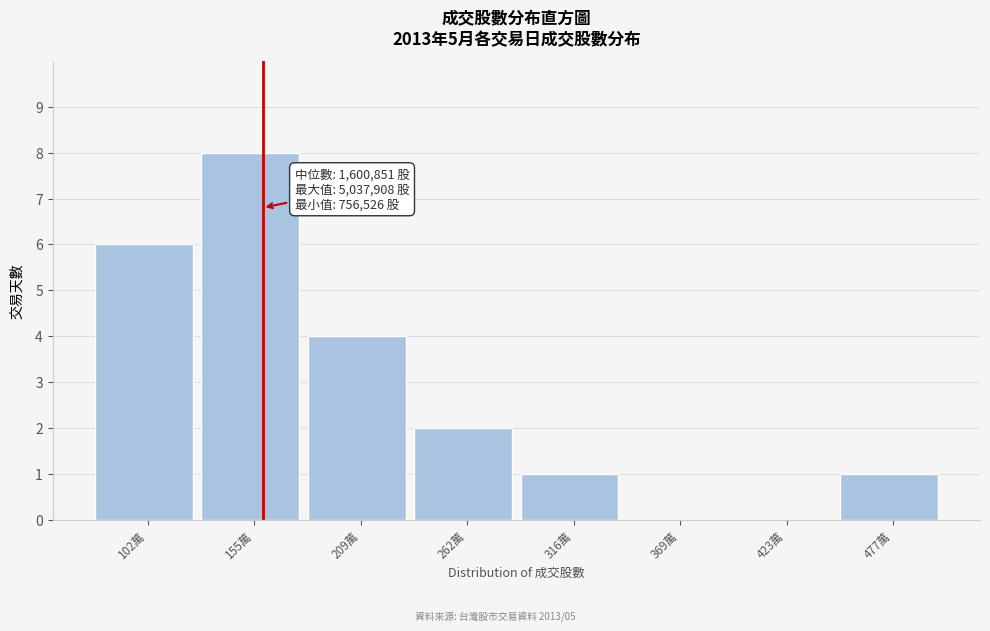

Reading left to right, extract all data points from this chart.

102萬=6	155萬=8	209萬=4	262萬=2	316萬=1	369萬=0	423萬=0	477萬=1